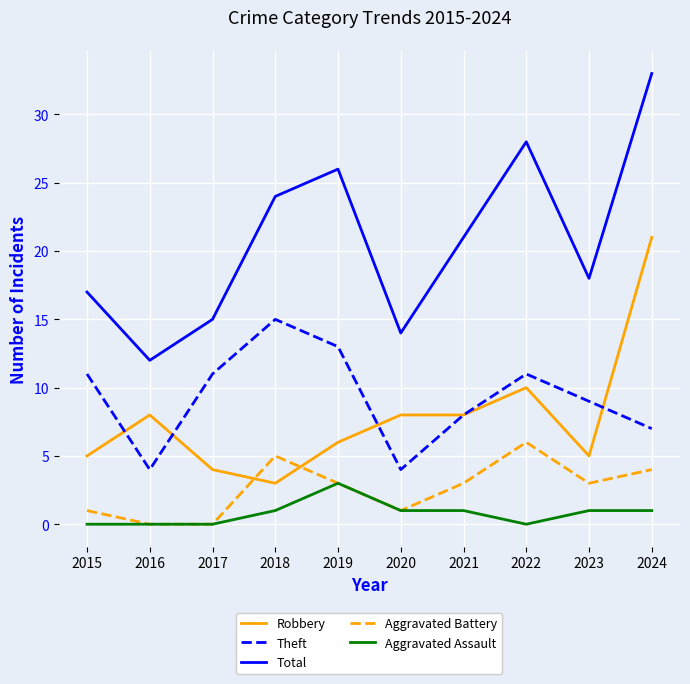

Reading left to right, list all the values displayed in this chart.

Robbery: 5	8	4	3	6	8	8	10	5	21
Theft: 11	4	11	15	13	4	8	11	9	7
Total: 17	12	15	24	26	14	21	28	18	33
Aggravated Battery: 1	0	0	5	3	1	3	6	3	4
Aggravated Assault: 0	0	0	1	3	1	1	0	1	1